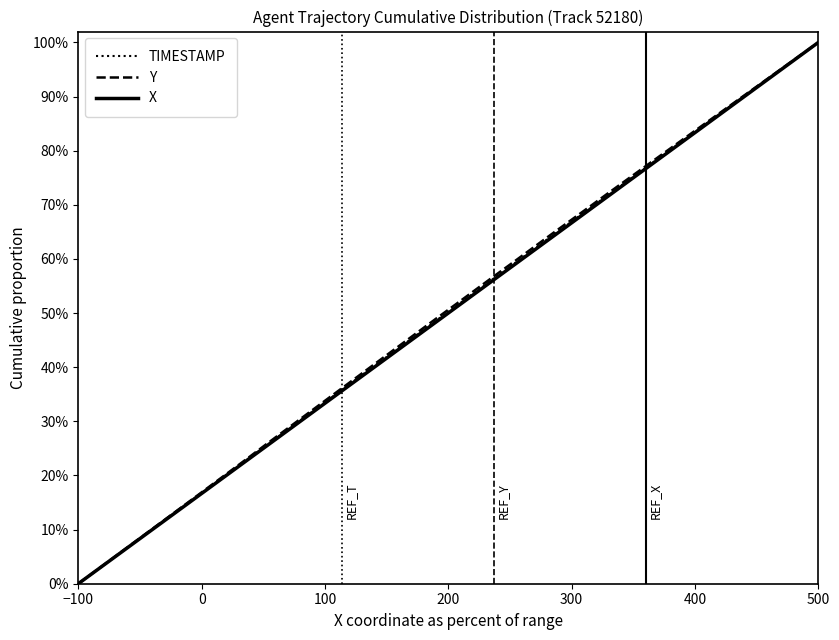

Does the chart have visible grid lines?

No